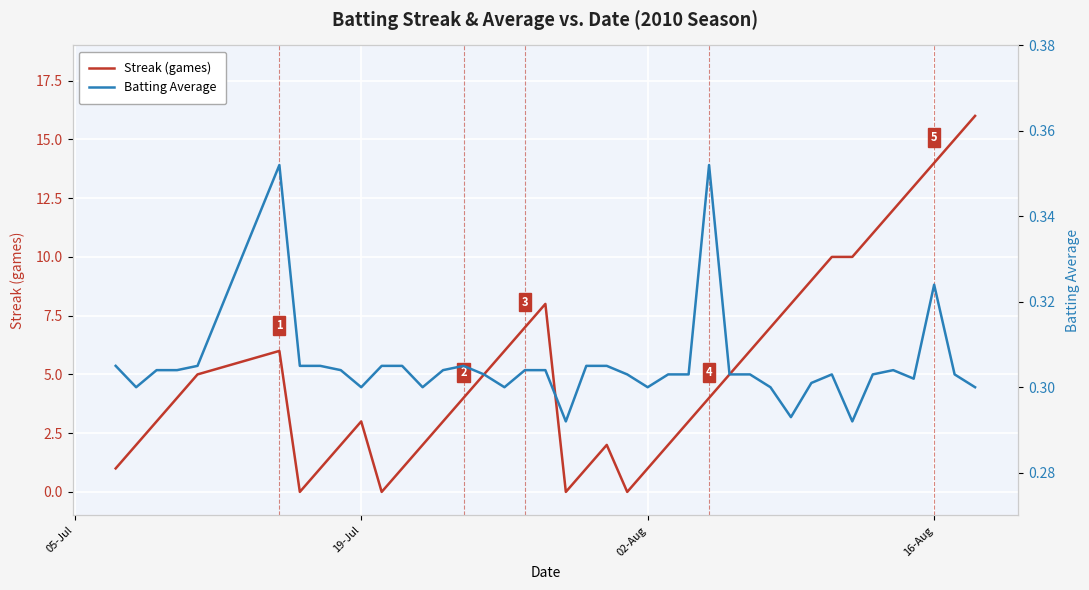

Does the chart display data point markers on the line(s)?

No